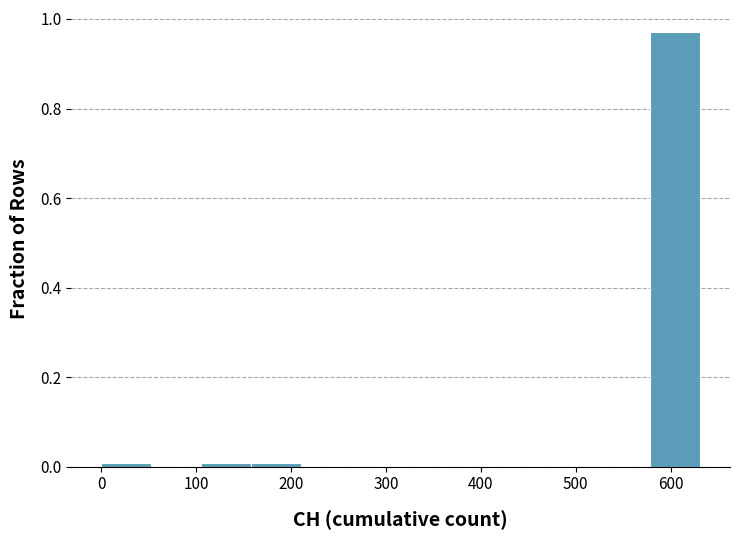

Which range on the x-axis has the tallest bar?

580 to 630